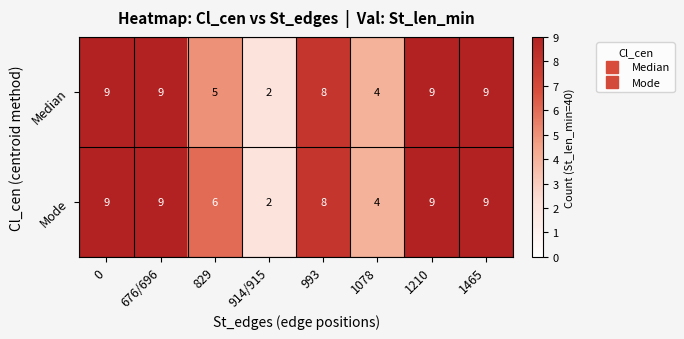

What is the smallest value displayed?

2